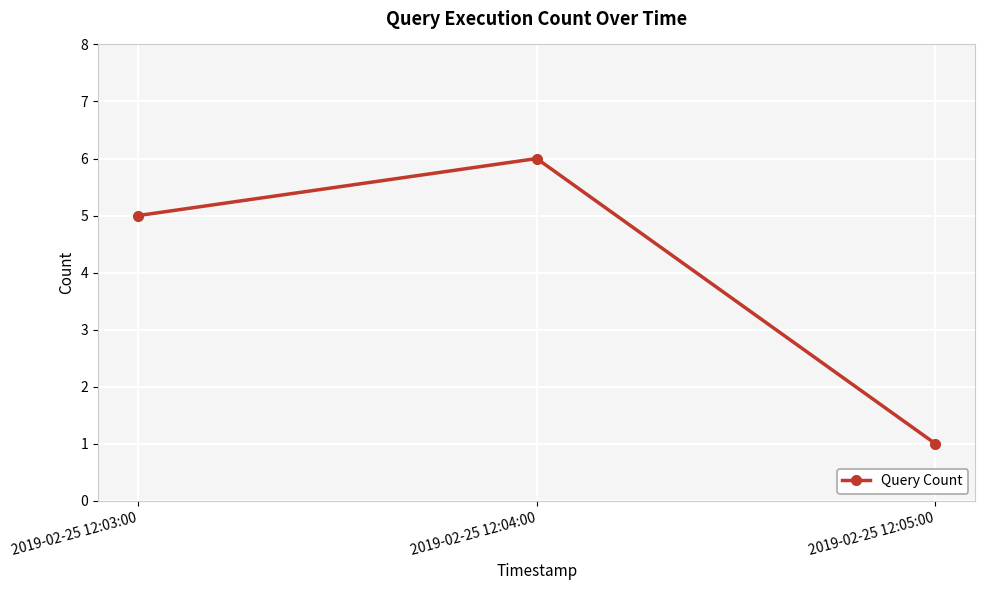

The chart shows a value of 5 at 2019-02-25 12:03:00. True or false?

True